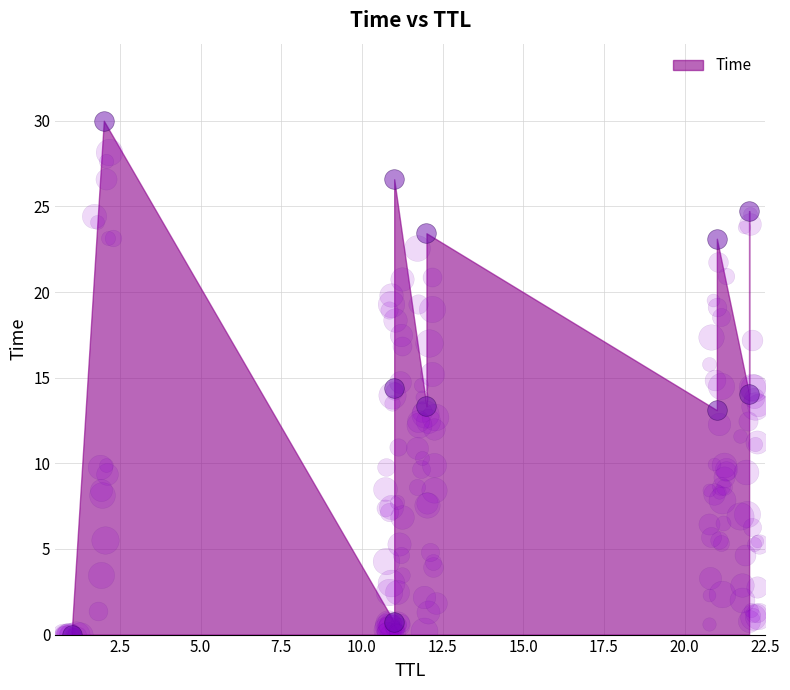

What is the ratio of the value at 22 to the value at 11?

0.9